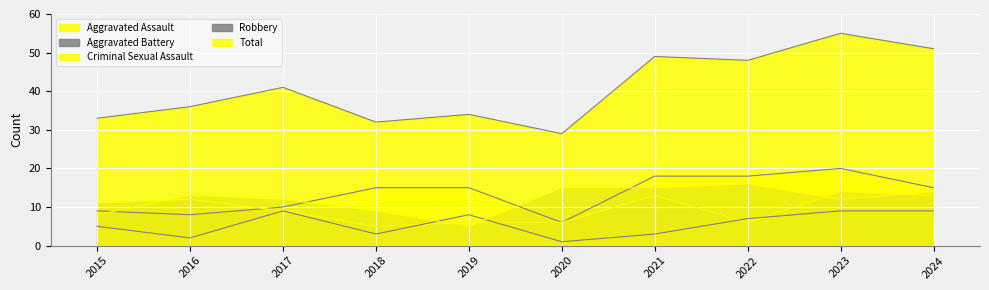

The value of Aggravated Battery at 2018 is 5. True or false?

True